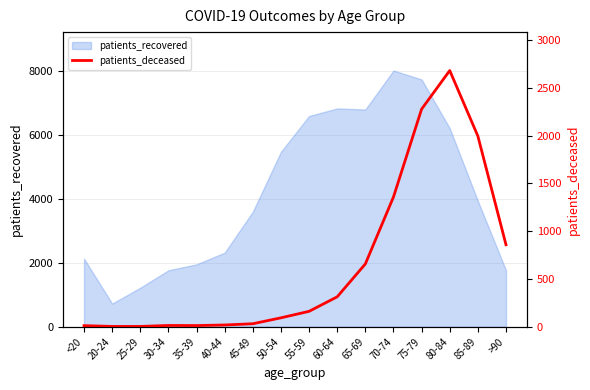

What is the label of the 14th point from the right?

25-29